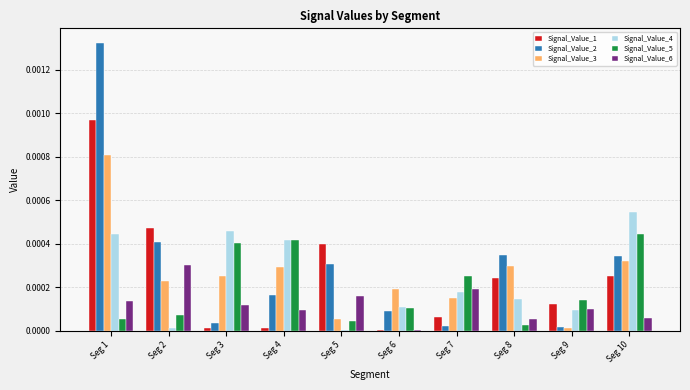

Which series has the largest total across all categories?

Signal_Value_2